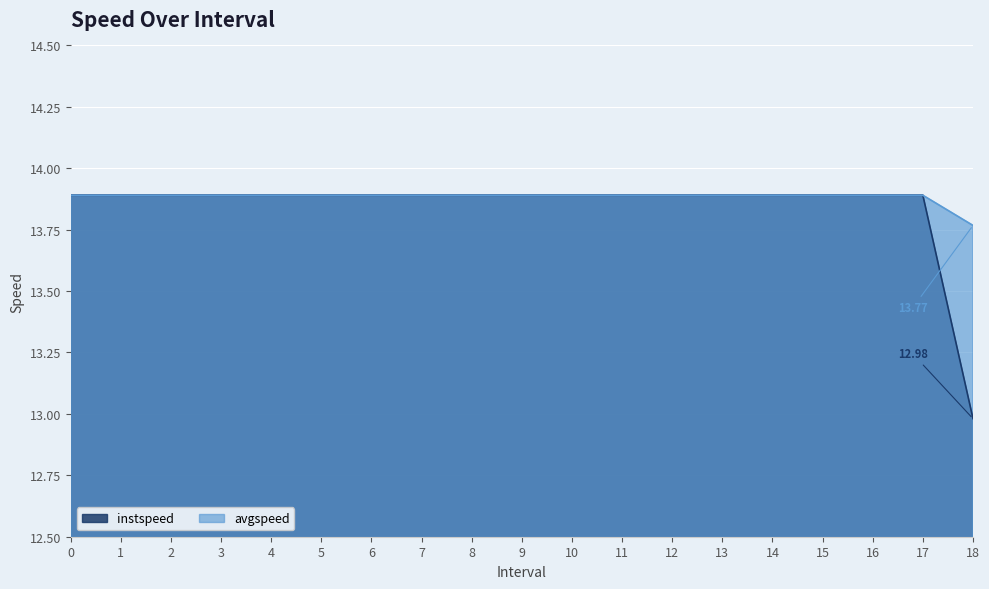

What is the difference between the maximum and minimum values in the instspeed series?

0.9